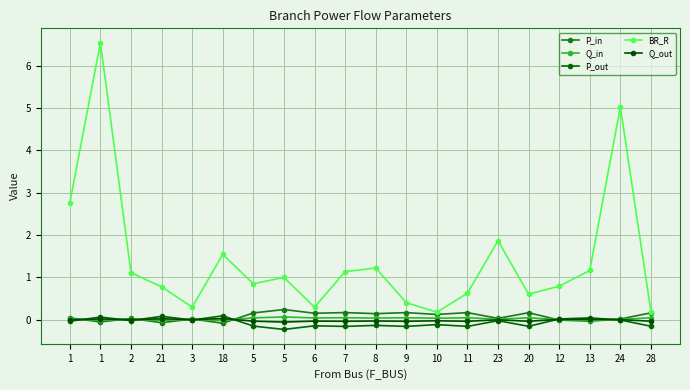

How many interior local peaks does the Q_out series have?

8